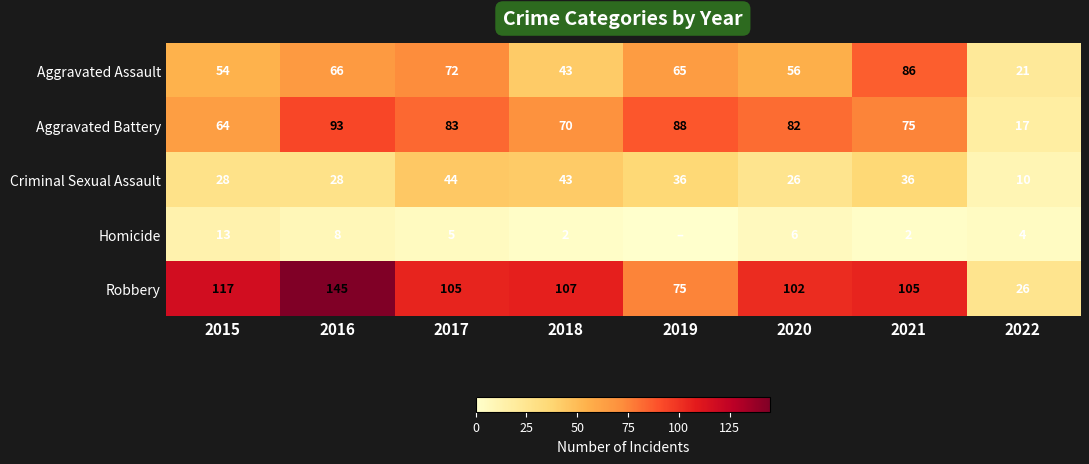

At which label does Aggravated Battery first exceed 82?

2016